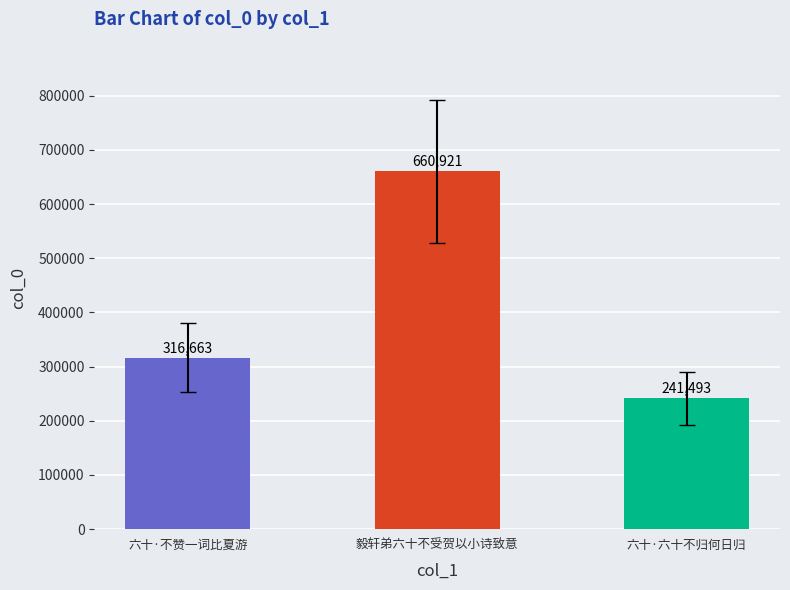

What is the sum of all values?

1219077